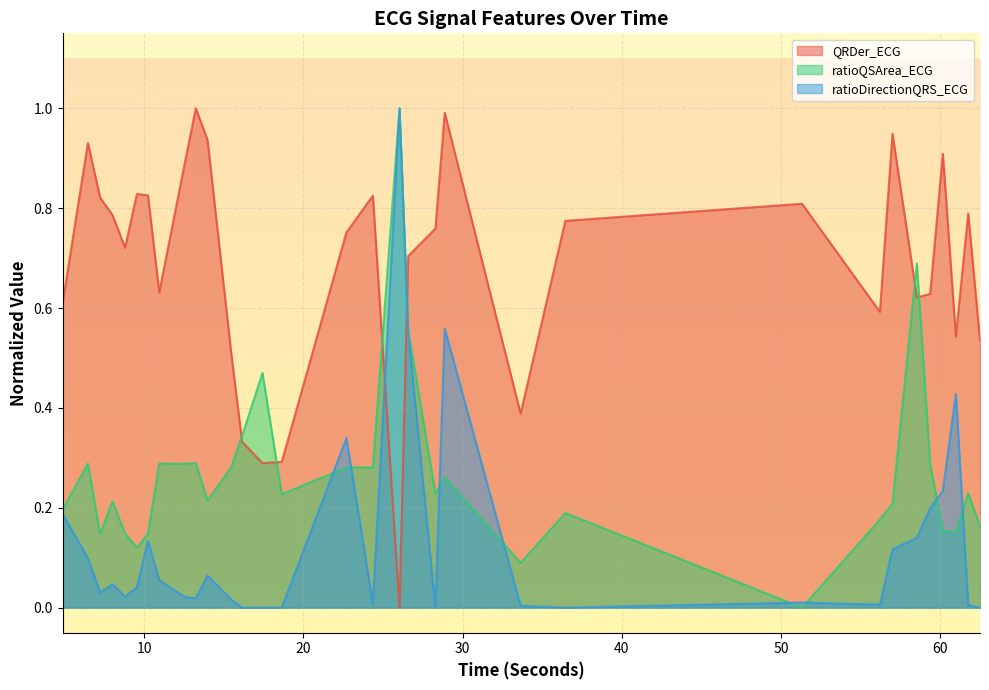

What is the total value across all series at 15.453125?

0.8